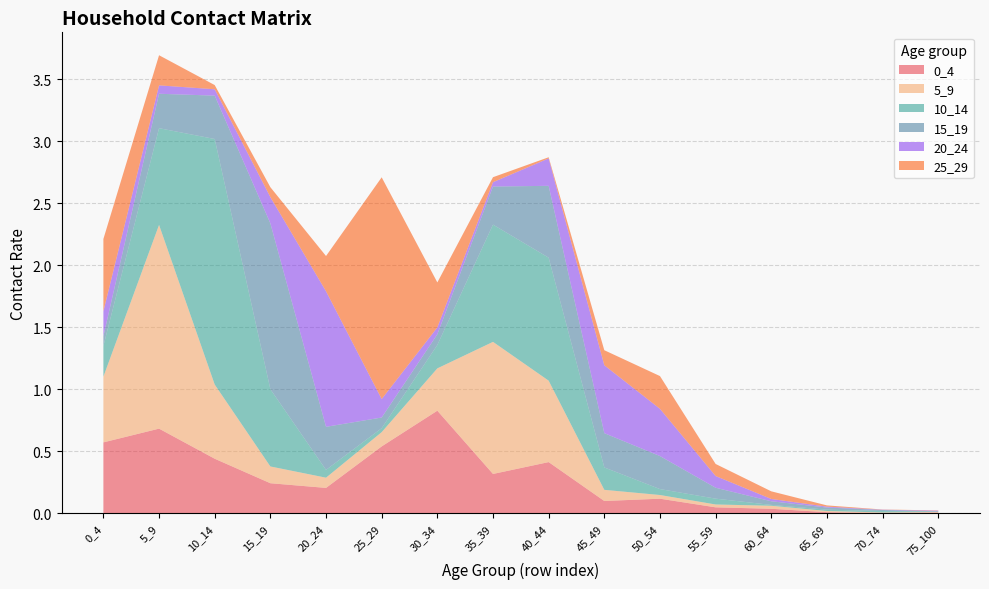

Reading right to left, extract all data points from this chart.

0_4: 75_100=0.0	70_74=0.0	65_69=0.0	60_64=0.0	55_59=0.0	50_54=0.1	45_49=0.1	40_44=0.4	35_39=0.3	30_34=0.8	25_29=0.5	20_24=0.2	15_19=0.2	10_14=0.4	5_9=0.7	0_4=0.6
5_9: 75_100=0.0	70_74=0.0	65_69=0.0	60_64=0.0	55_59=0.0	50_54=0.0	45_49=0.1	40_44=0.7	35_39=1.1	30_34=0.3	25_29=0.1	20_24=0.1	15_19=0.1	10_14=0.6	5_9=1.6	0_4=0.5
10_14: 75_100=0.0	70_74=0.0	65_69=0.0	60_64=0.0	55_59=0.0	50_54=0.0	45_49=0.2	40_44=1.0	35_39=0.9	30_34=0.2	25_29=0.0	20_24=0.1	15_19=0.6	10_14=2.0	5_9=0.8	0_4=0.2
15_19: 75_100=0.0	70_74=0.0	65_69=0.0	60_64=0.0	55_59=0.1	50_54=0.3	45_49=0.3	40_44=0.6	35_39=0.3	30_34=0.1	25_29=0.1	20_24=0.3	15_19=1.3	10_14=0.3	5_9=0.3	0_4=0.1
20_24: 75_100=0.0	70_74=0.0	65_69=0.0	60_64=0.0	55_59=0.1	50_54=0.4	45_49=0.5	40_44=0.2	35_39=0.0	30_34=0.1	25_29=0.1	20_24=1.1	15_19=0.2	10_14=0.1	5_9=0.1	0_4=0.2
25_29: 75_100=0.0	70_74=0.0	65_69=0.0	60_64=0.1	55_59=0.1	50_54=0.3	45_49=0.1	40_44=0.0	35_39=0.0	30_34=0.4	25_29=1.8	20_24=0.3	15_19=0.1	10_14=0.0	5_9=0.2	0_4=0.6